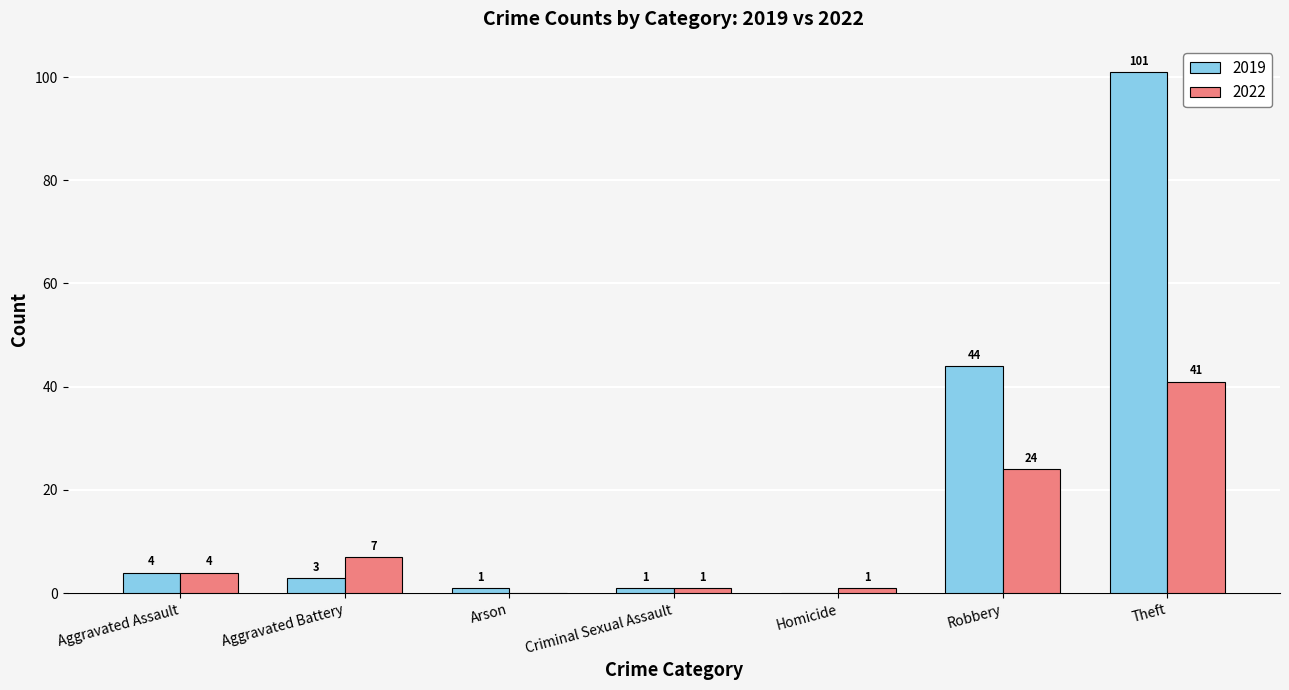

True or false: 2022 has a value of -28 at Arson.

False